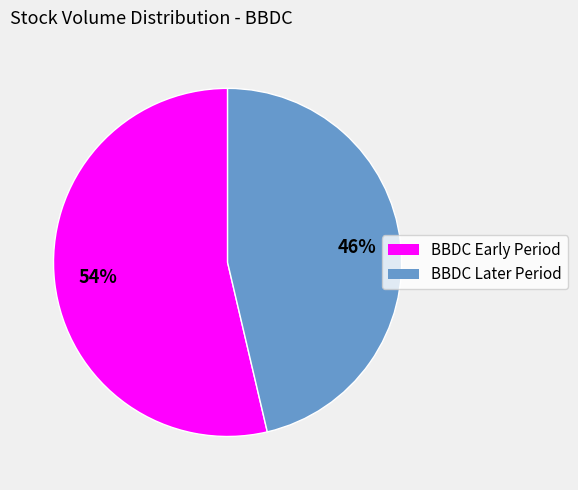

Which slice is the largest?

1